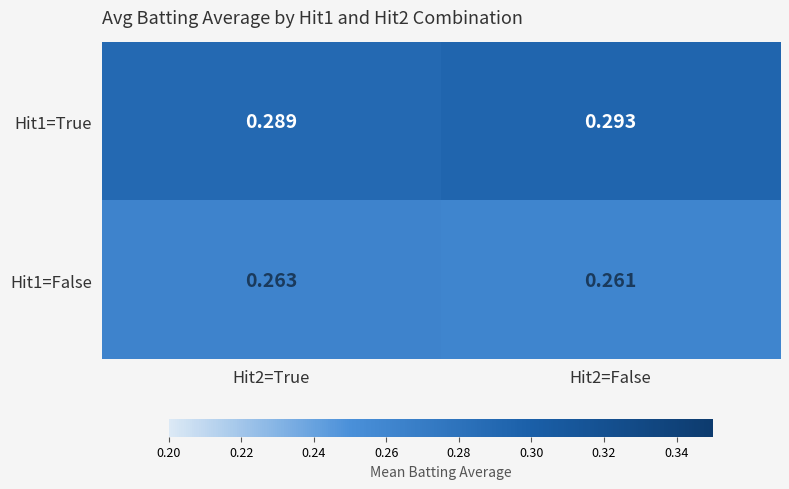

What is the total value across all series at Hit2=False?

0.6